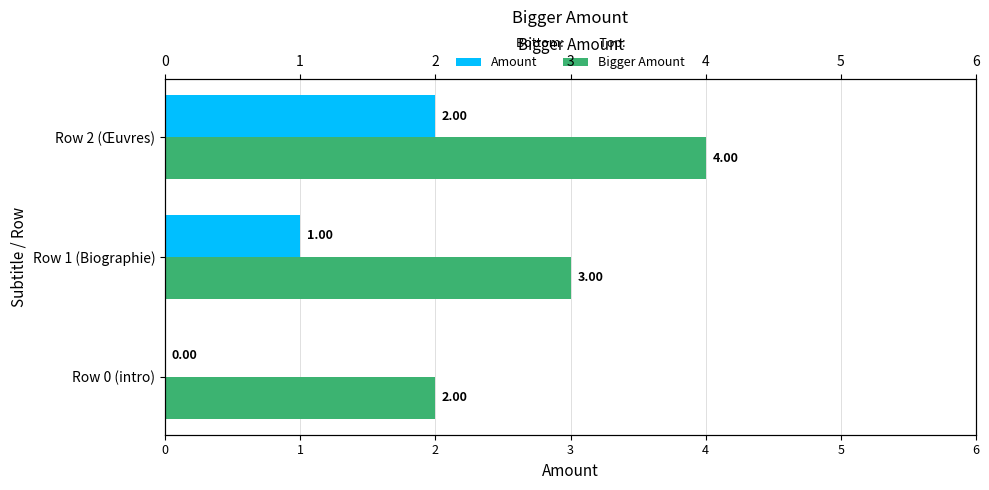

The Amount series shows 0 at Row 1 (Biographie). True or false?

False